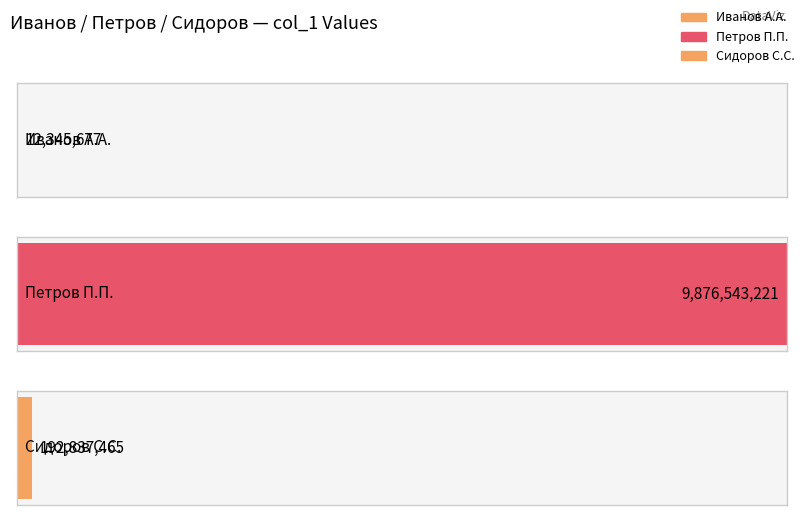

What is the value of the 1st bar from the left?

12345677